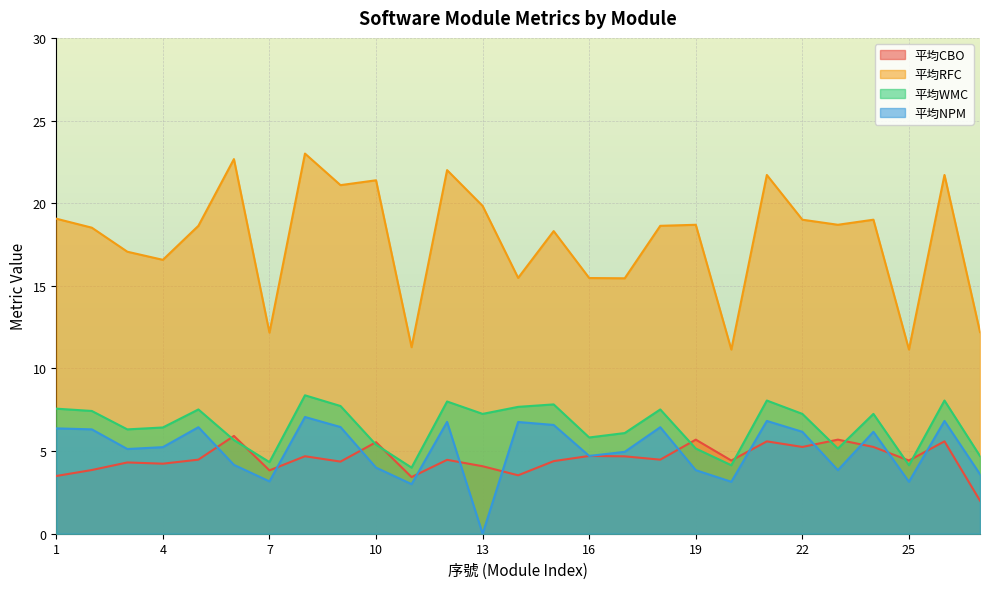

The value of 平均CBO at 9 is 4.4. True or false?

True